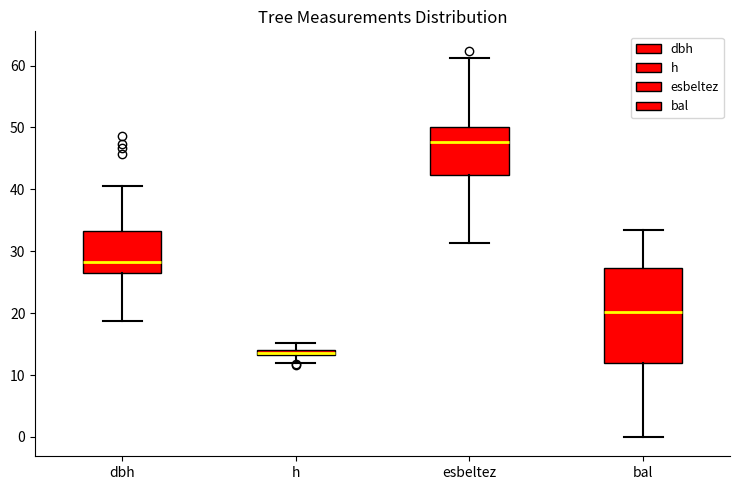

Which box is the tallest, from its lower edge to its upper edge?

bal